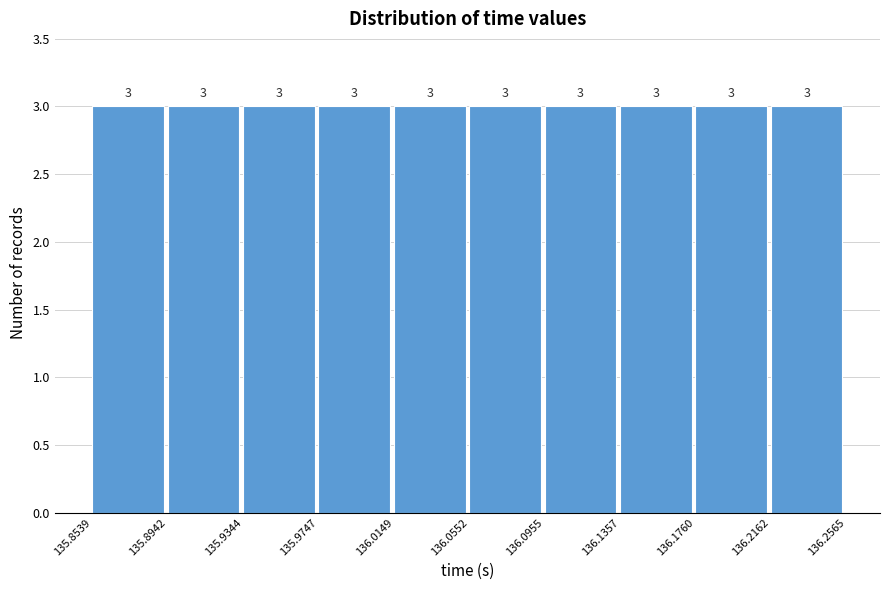

Reading left to right, list every bar in this chart as the range it spans on the x-axis followed by its height.

135.8539 to 135.8942: 3
135.8942 to 135.9344: 3
135.9344 to 135.9747: 3
135.9747 to 136.0149: 3
136.0149 to 136.0552: 3
136.0552 to 136.0955: 3
136.0955 to 136.1357: 3
136.1357 to 136.1760: 3
136.1760 to 136.2162: 3
136.2162 to 136.2565: 3